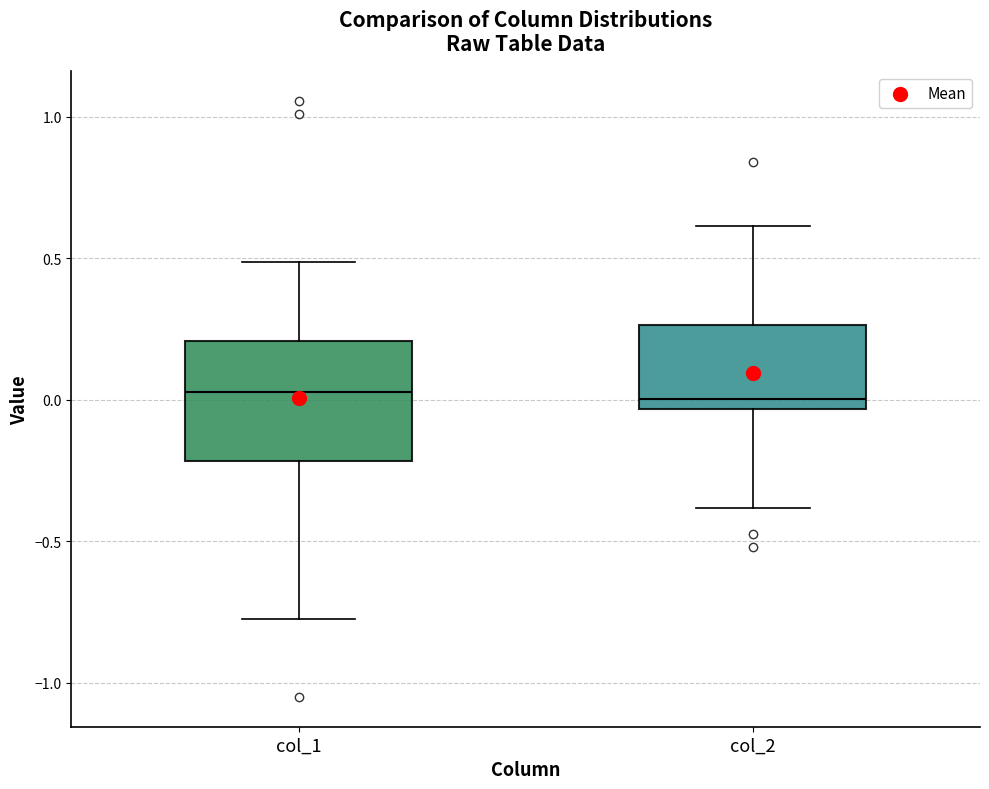

Where does the median line of the box for col_2 sit on the y-axis? The values are not printed on the chart, so give them approximately, as read against the axis.

0.00